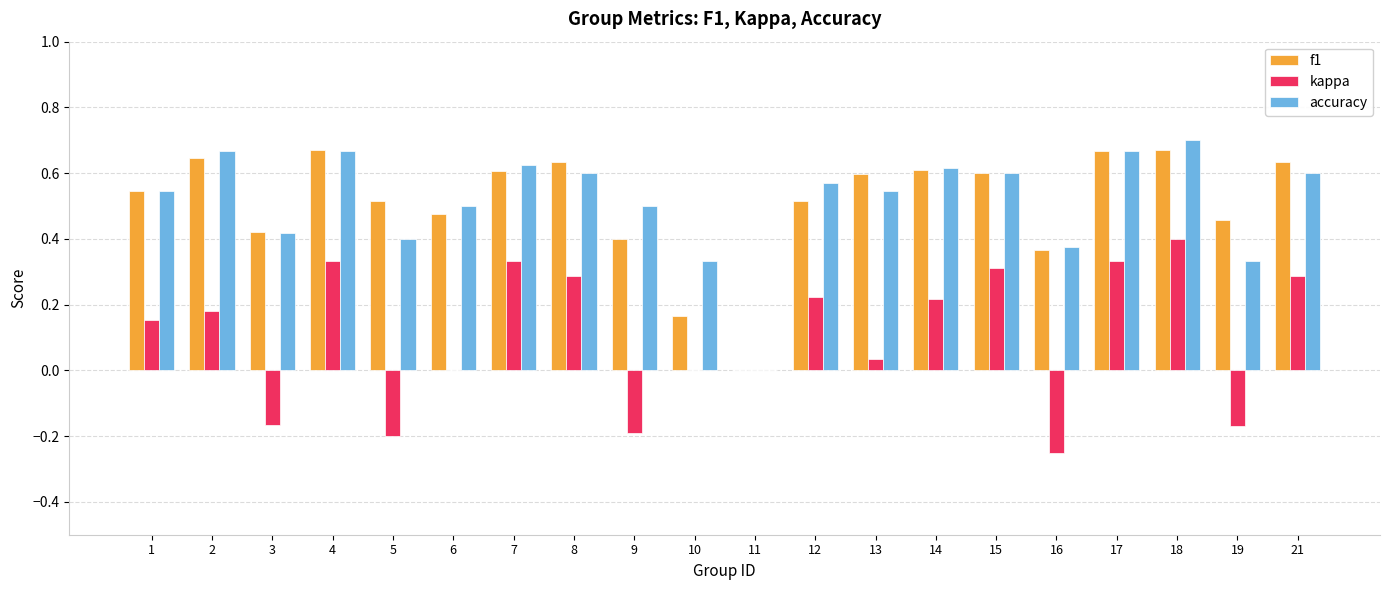

Which series changed the most between 3 and 15?

kappa